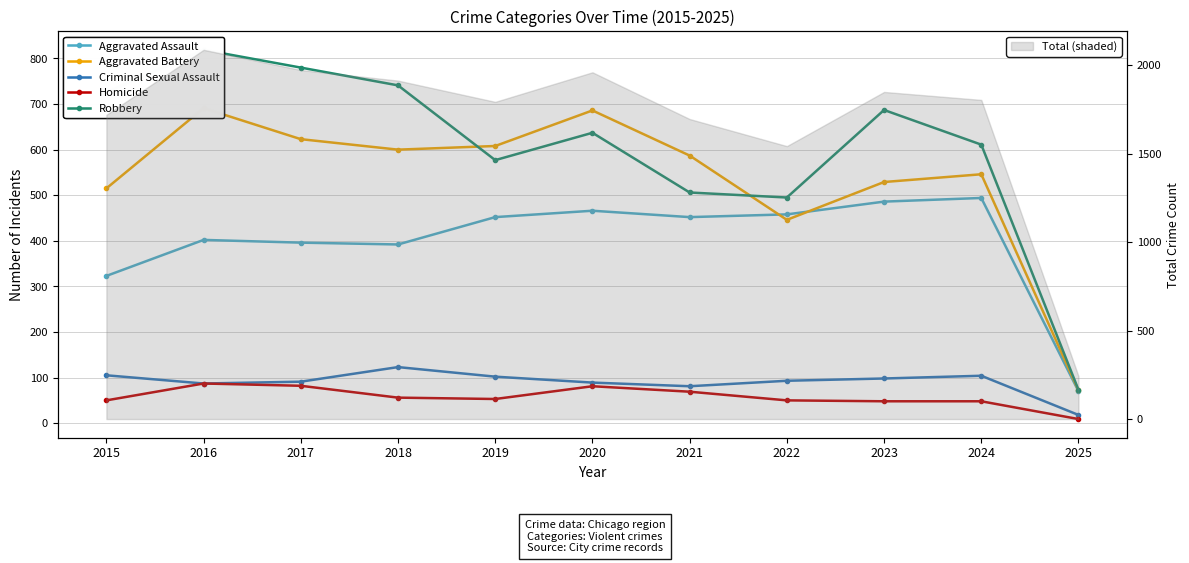

In Robbery, how many points are lower than both neighbors (excluding endpoints)?

2